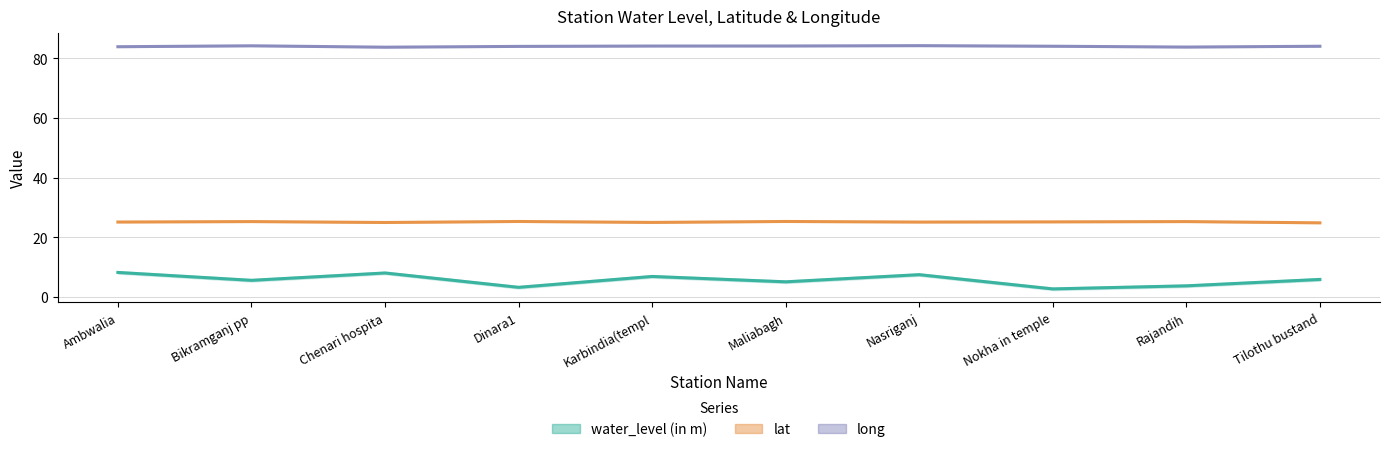

In long, how many points are higher than both neighbors (excluding endpoints)?

2